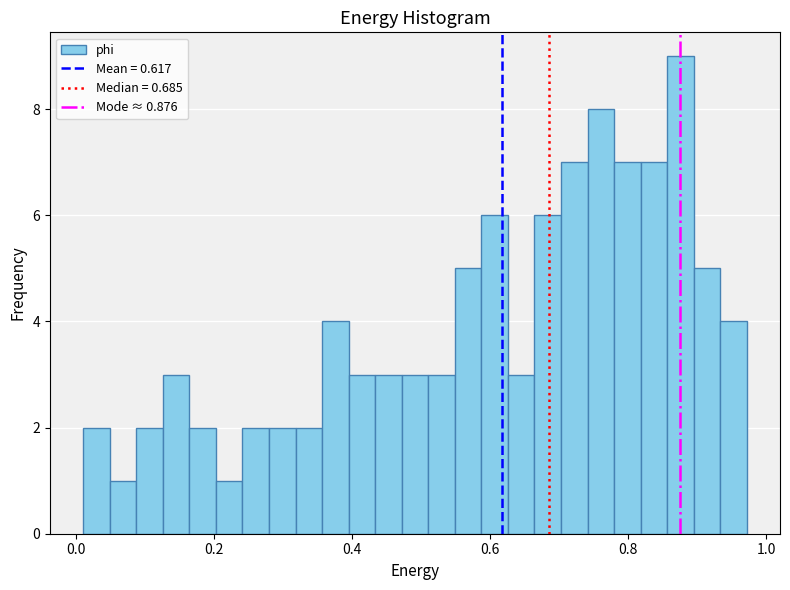

Read against the x-axis, roughly where is the centre of the tallest bar?

0.88